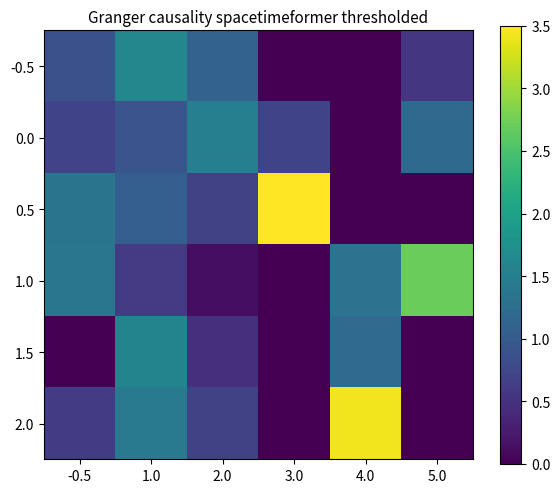

What is the average value of the -0.5 series?

0.7